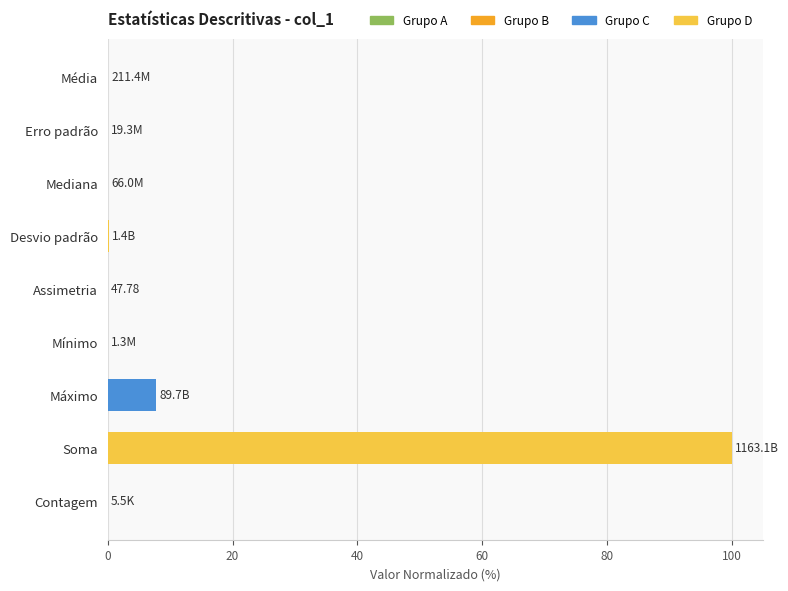

Are the bars horizontal?

Yes